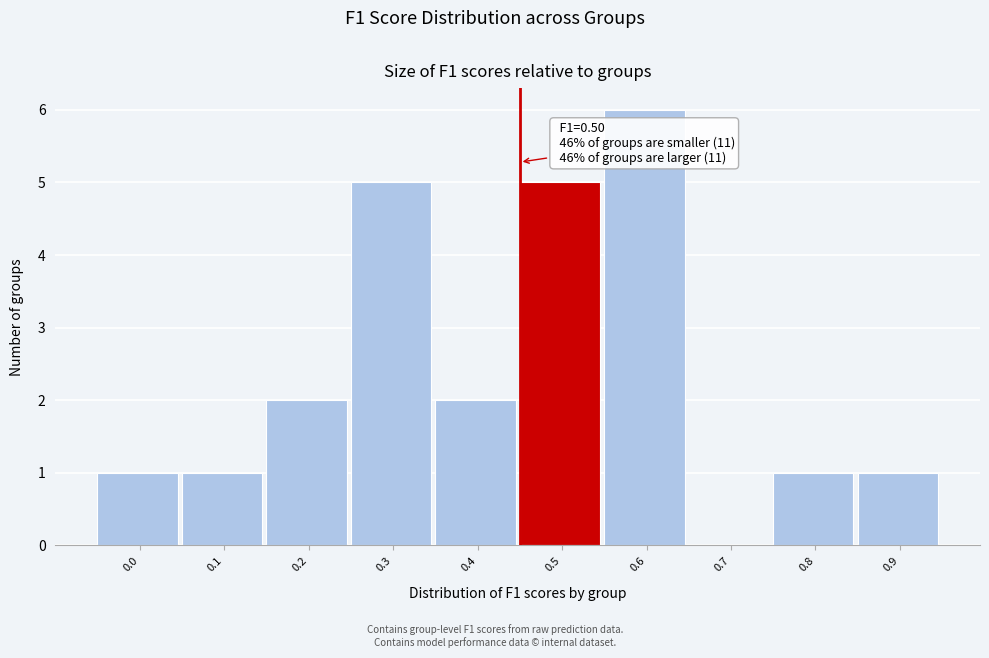

Reading left to right, transcribe all the data shown in this chart.

0.0=1	0.1=1	0.2=2	0.3=5	0.4=2	0.5=5	0.6=6	0.7=0	0.8=1	0.9=1